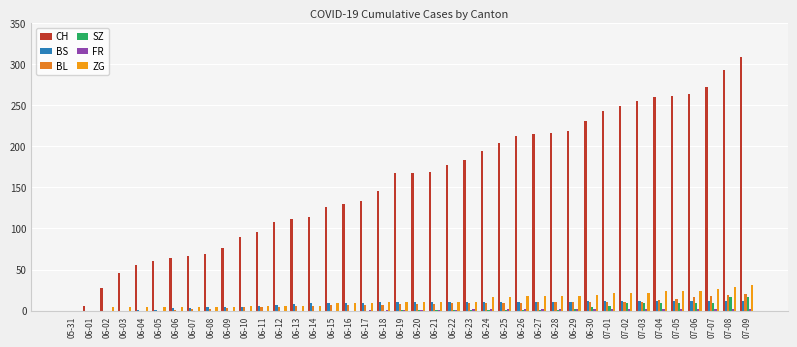

How many groups of bars are there?

40